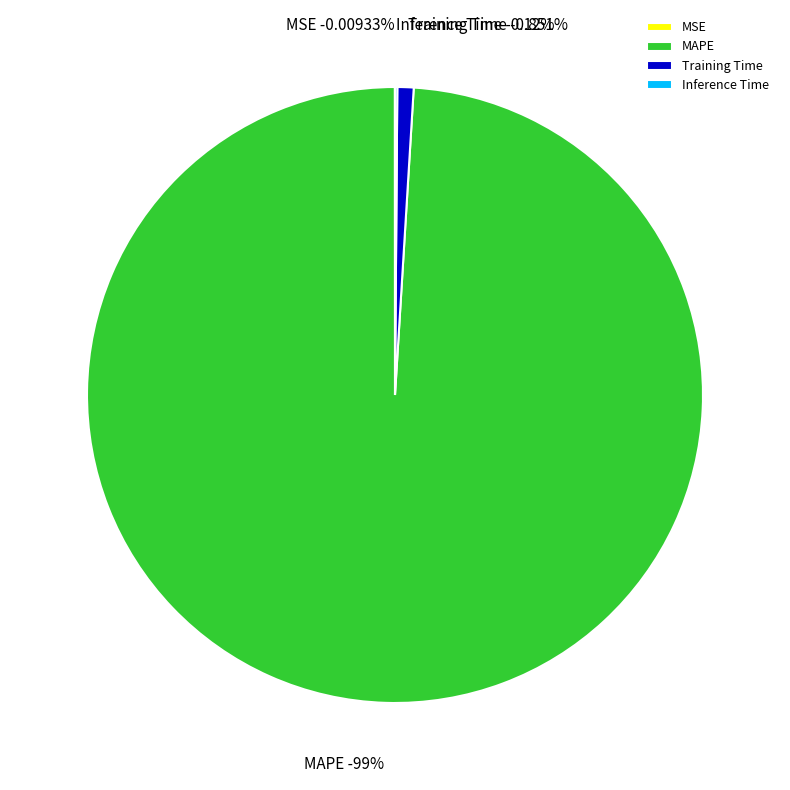

Which slice represents more than half of the pie?

MAPE